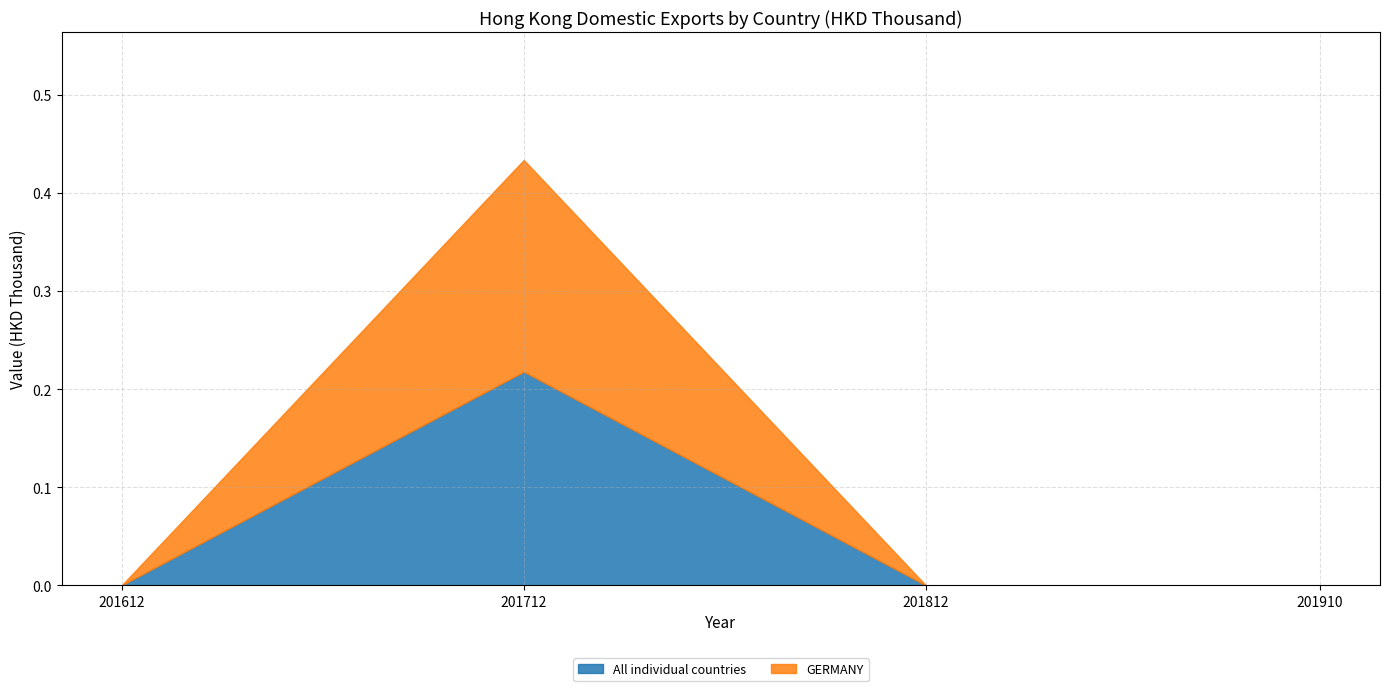

What is the maximum value shown in the chart?

0.2